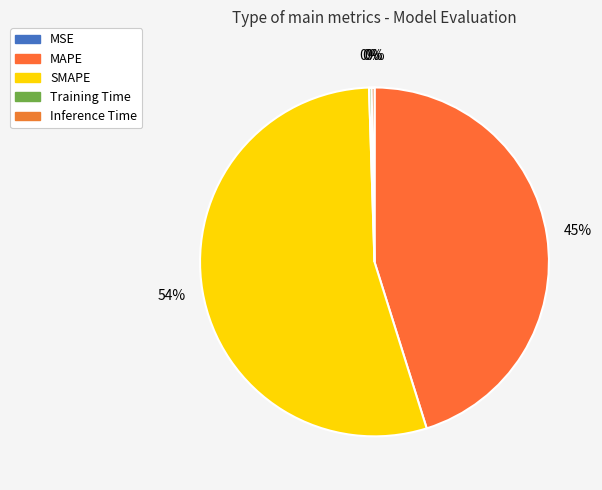

What is the largest slice in the pie chart?

SMAPE